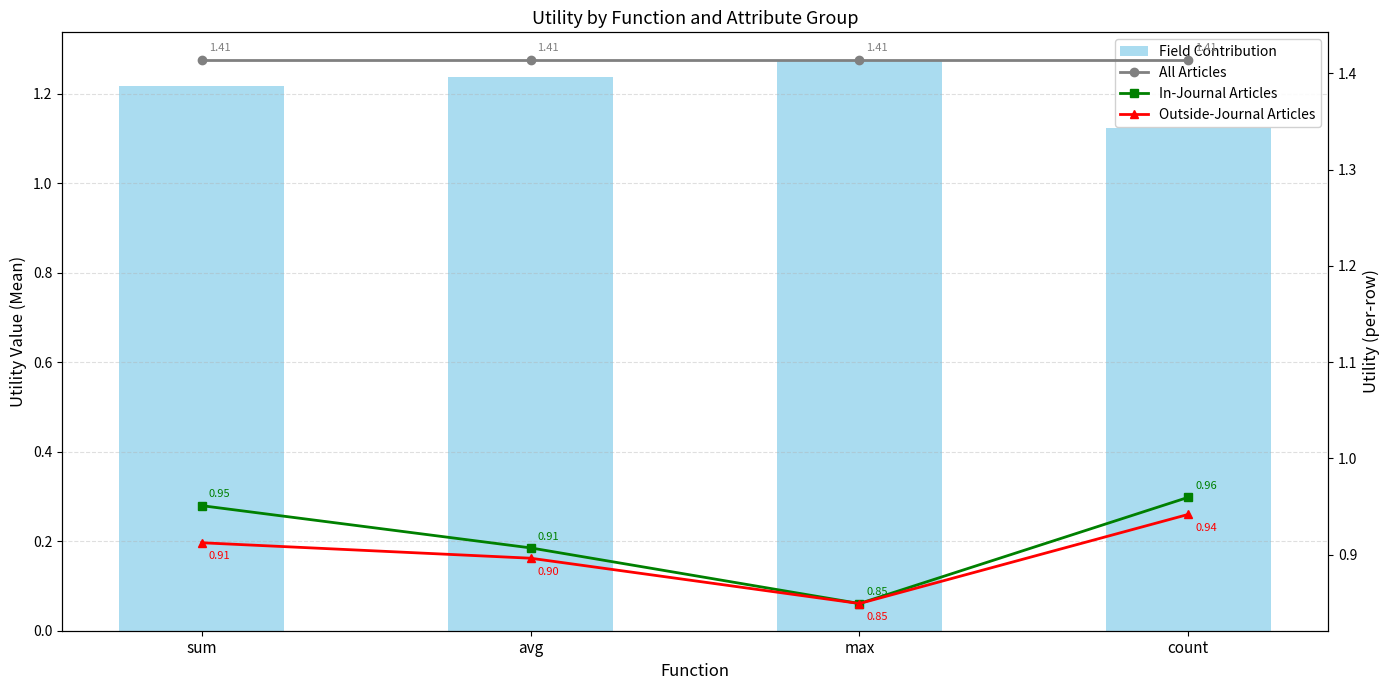

At which category is the sum across all series the highest?

sum